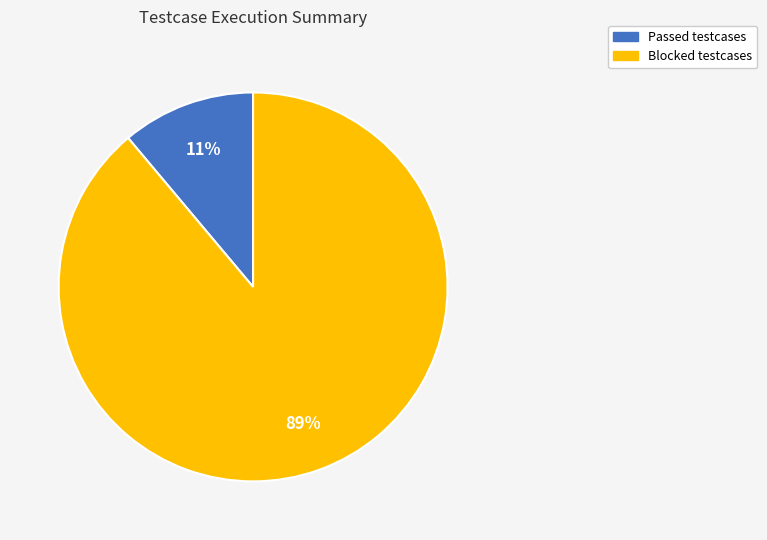

Between Passed testcases and Blocked testcases, which is larger?

Blocked testcases